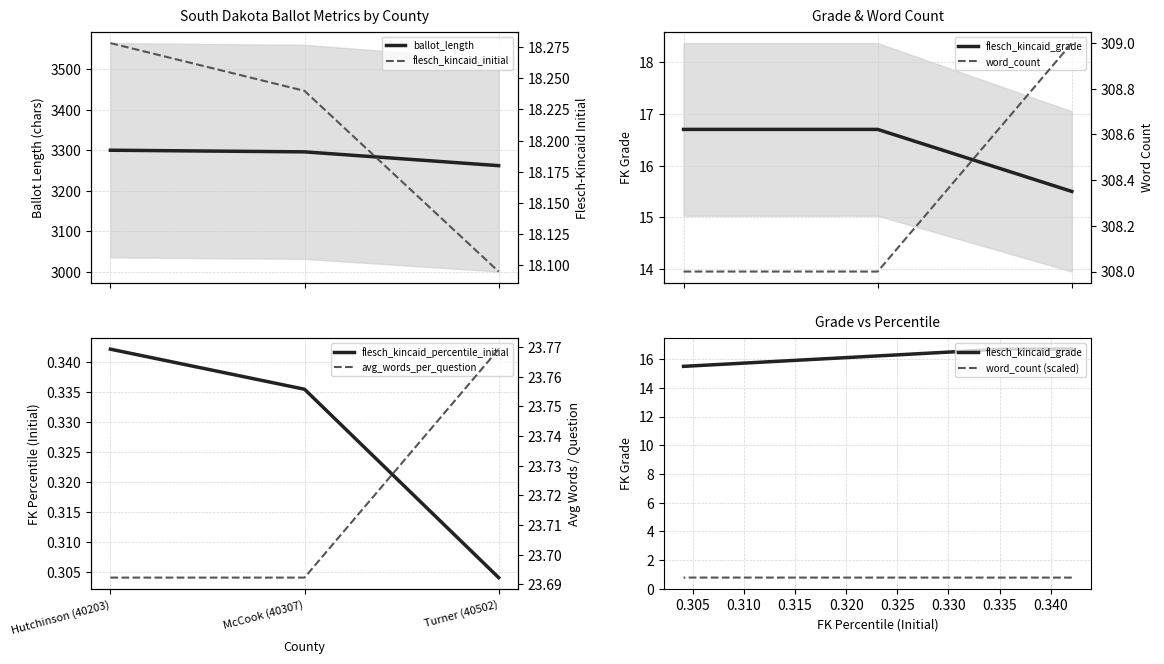

What is the average value of the flesch_kincaid_grade series?

16.3